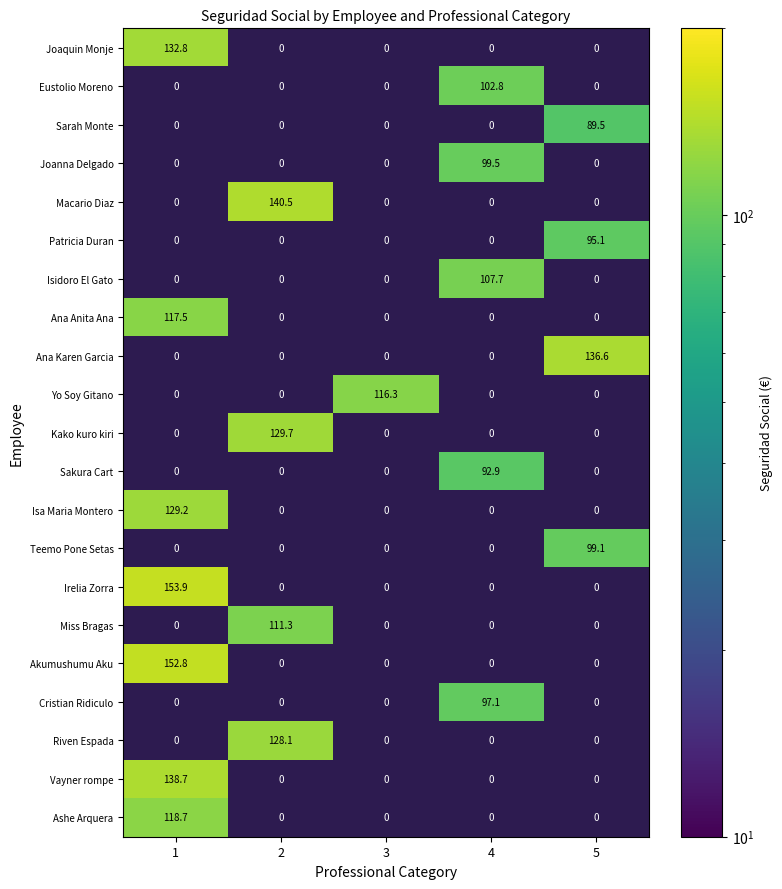

Rank the series by their maximum value, from highest to lowest.

Irelia Zorra, Akumushumu Aku, Macario Diaz, Vayner rompe, Ana Karen Garcia, Joaquin Monje, Kako kuro kiri, Isa Maria Montero, Riven Espada, Ashe Arquera, Ana Anita Ana, Yo Soy Gitano, Miss Bragas, Isidoro El Gato, Eustolio Moreno, Joanna Delgado, Teemo Pone Setas, Cristian Ridiculo, Patricia Duran, Sakura Cart, Sarah Monte